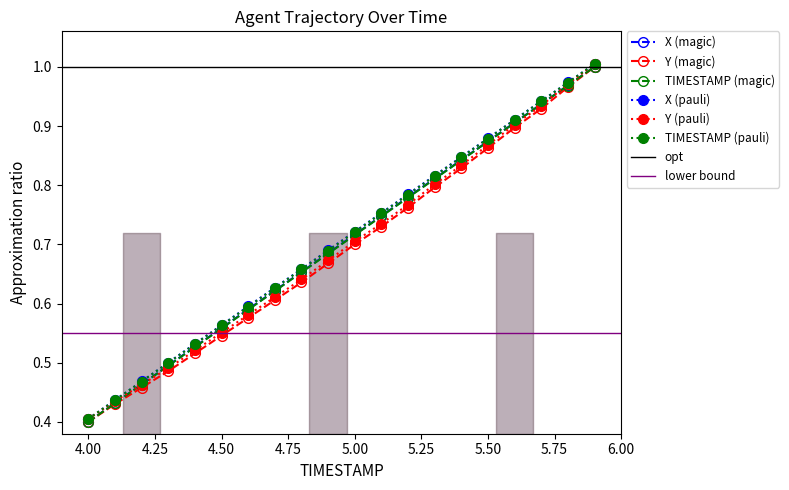

Reading left to right, list all the values displayed in this chart.

X: 4.0=0.4	4.1=0.4	4.2=0.5	4.3=0.5	4.4=0.5	4.5=0.6	4.6=0.6	4.7=0.6	4.8=0.7	4.9=0.7	5.0=0.7	5.1=0.7	5.2=0.8	5.3=0.8	5.4=0.8	5.5=0.9	5.6=0.9	5.7=0.9	5.8=1.0	5.9=1.0
Y: 4.0=0.4	4.1=0.4	4.2=0.5	4.3=0.5	4.4=0.5	4.5=0.5	4.6=0.6	4.7=0.6	4.8=0.6	4.9=0.7	5.0=0.7	5.1=0.7	5.2=0.8	5.3=0.8	5.4=0.8	5.5=0.9	5.6=0.9	5.7=0.9	5.8=1.0	5.9=1.0
TIMESTAMP: 4.0=0.4	4.1=0.4	4.2=0.5	4.3=0.5	4.4=0.5	4.5=0.6	4.6=0.6	4.7=0.6	4.8=0.7	4.9=0.7	5.0=0.7	5.1=0.7	5.2=0.8	5.3=0.8	5.4=0.8	5.5=0.9	5.6=0.9	5.7=0.9	5.8=1.0	5.9=1.0